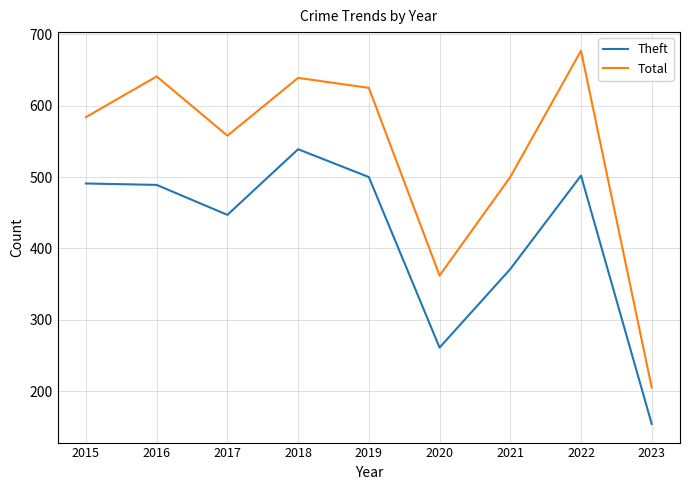

True or false: Theft and Total cross at least once.

False